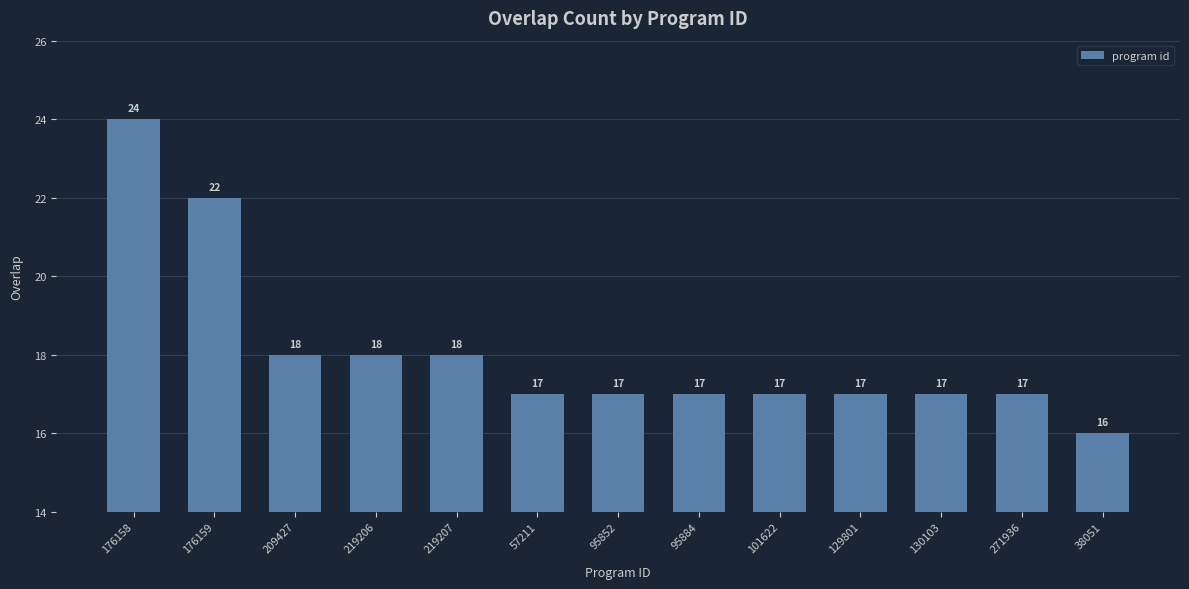

What is the average value?

18